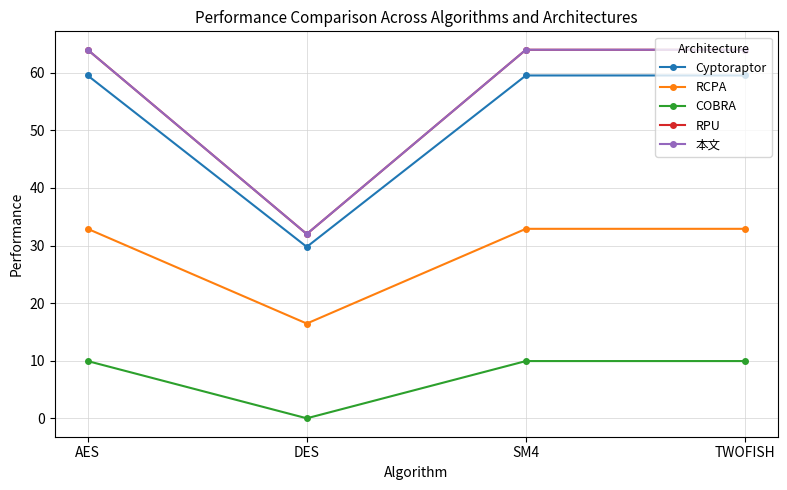

Does the chart have visible grid lines?

Yes